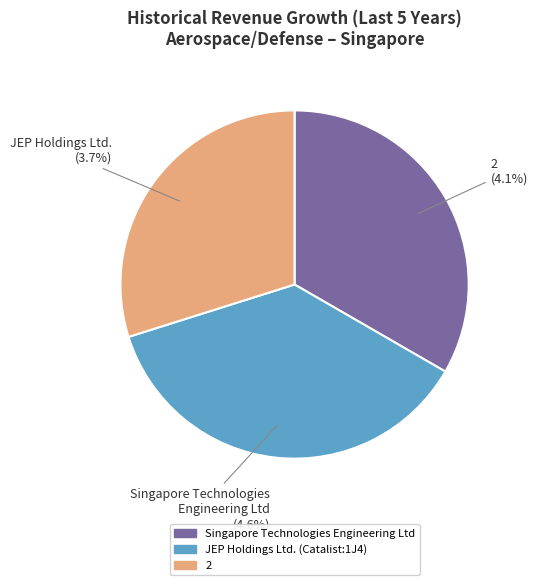

To the nearest percent, what percentage of the pie is JEP Holdings Ltd. (Catalist:1J4)?

37%